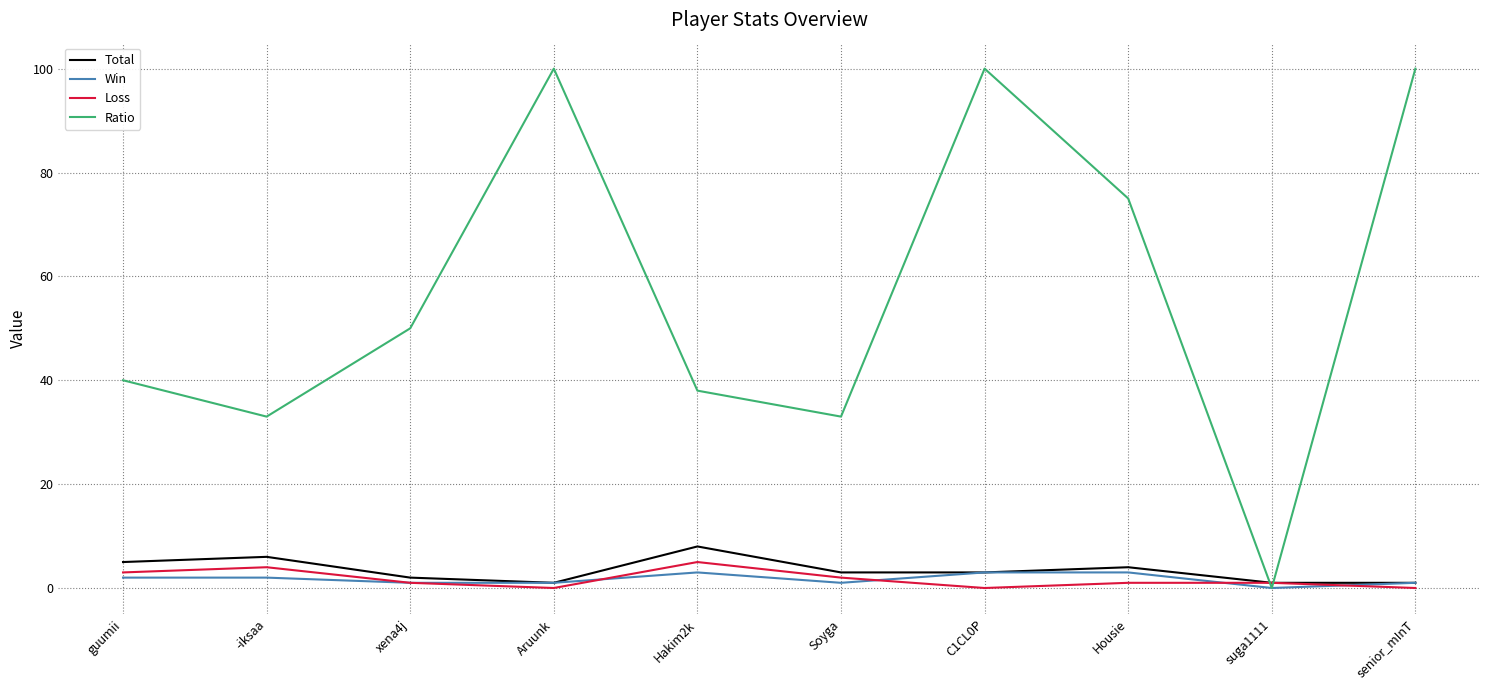

Is the value of Win at Housie greater than the value of Ratio at -iksaa?

No